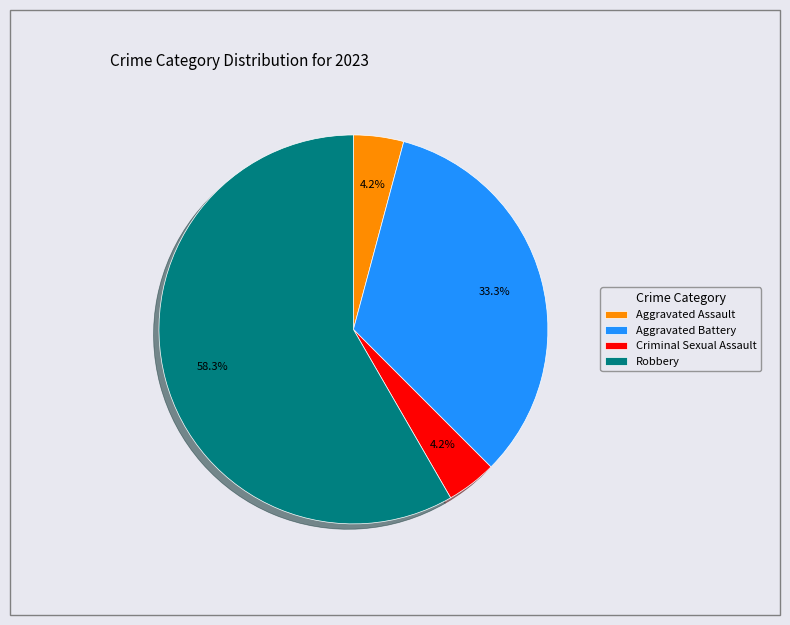

Which has a higher value, Criminal Sexual Assault or Robbery?

Robbery